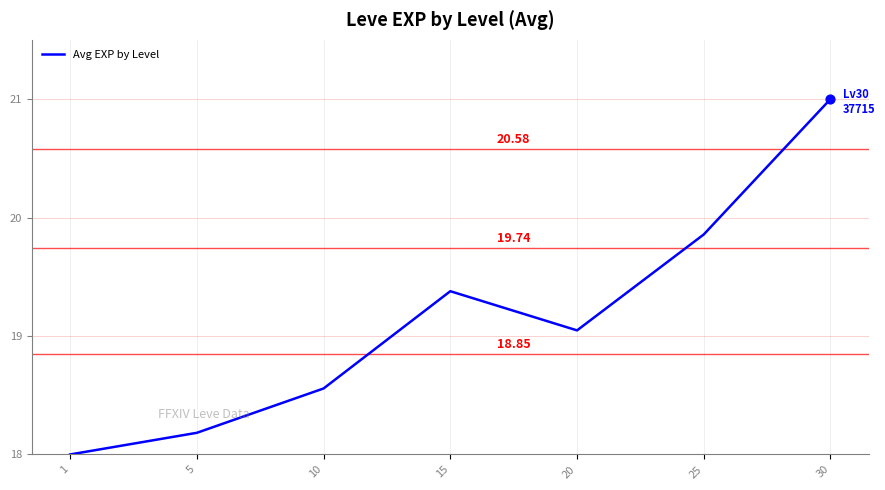

What is the change in value from 15 to 20?

-0.3